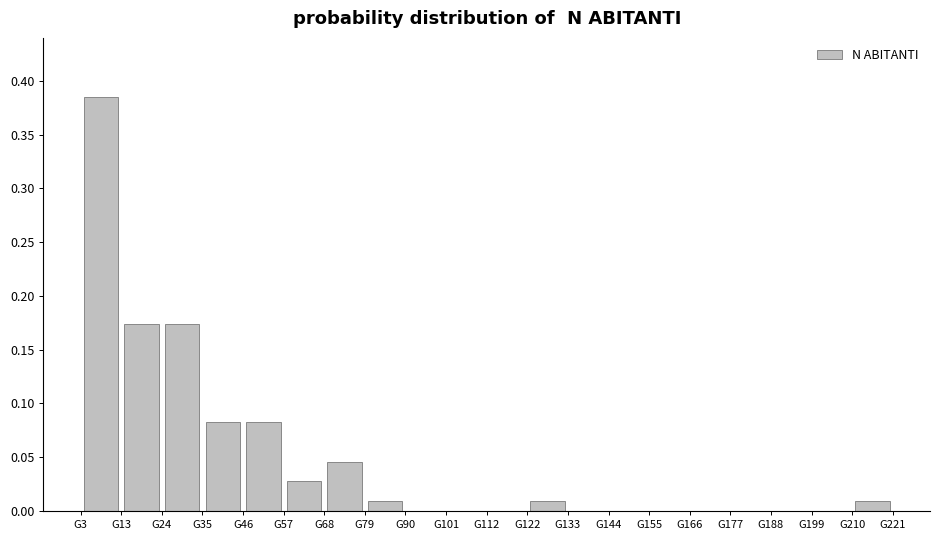

What is the height of the bar covering 122 to 134 on the x-axis? Neither the bar edges nor the heights are printed on the chart, so give them approximately, as read against the axes.

0.010